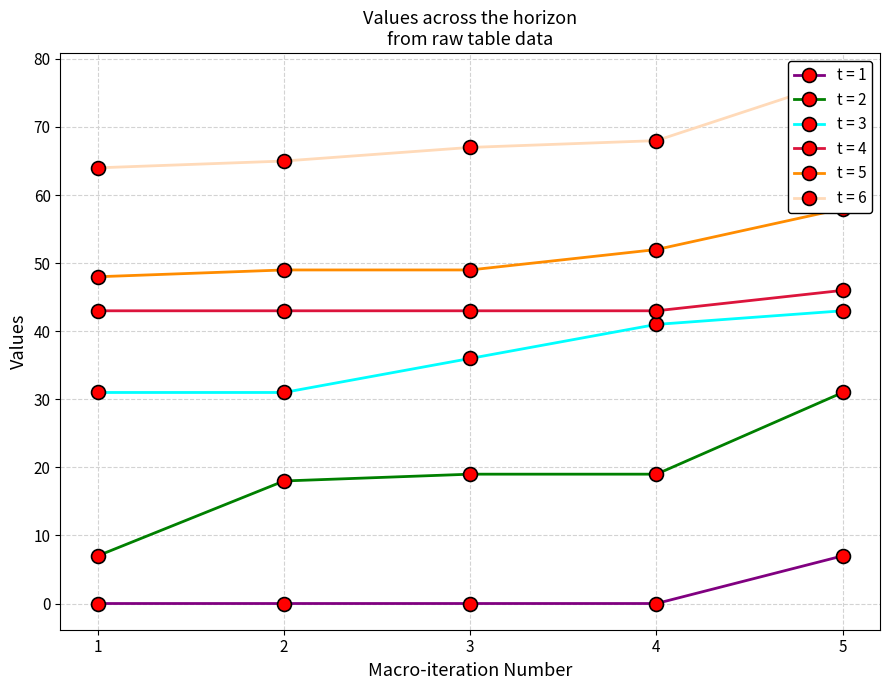

Is it true that t = 3 equals 71 at 5?

False